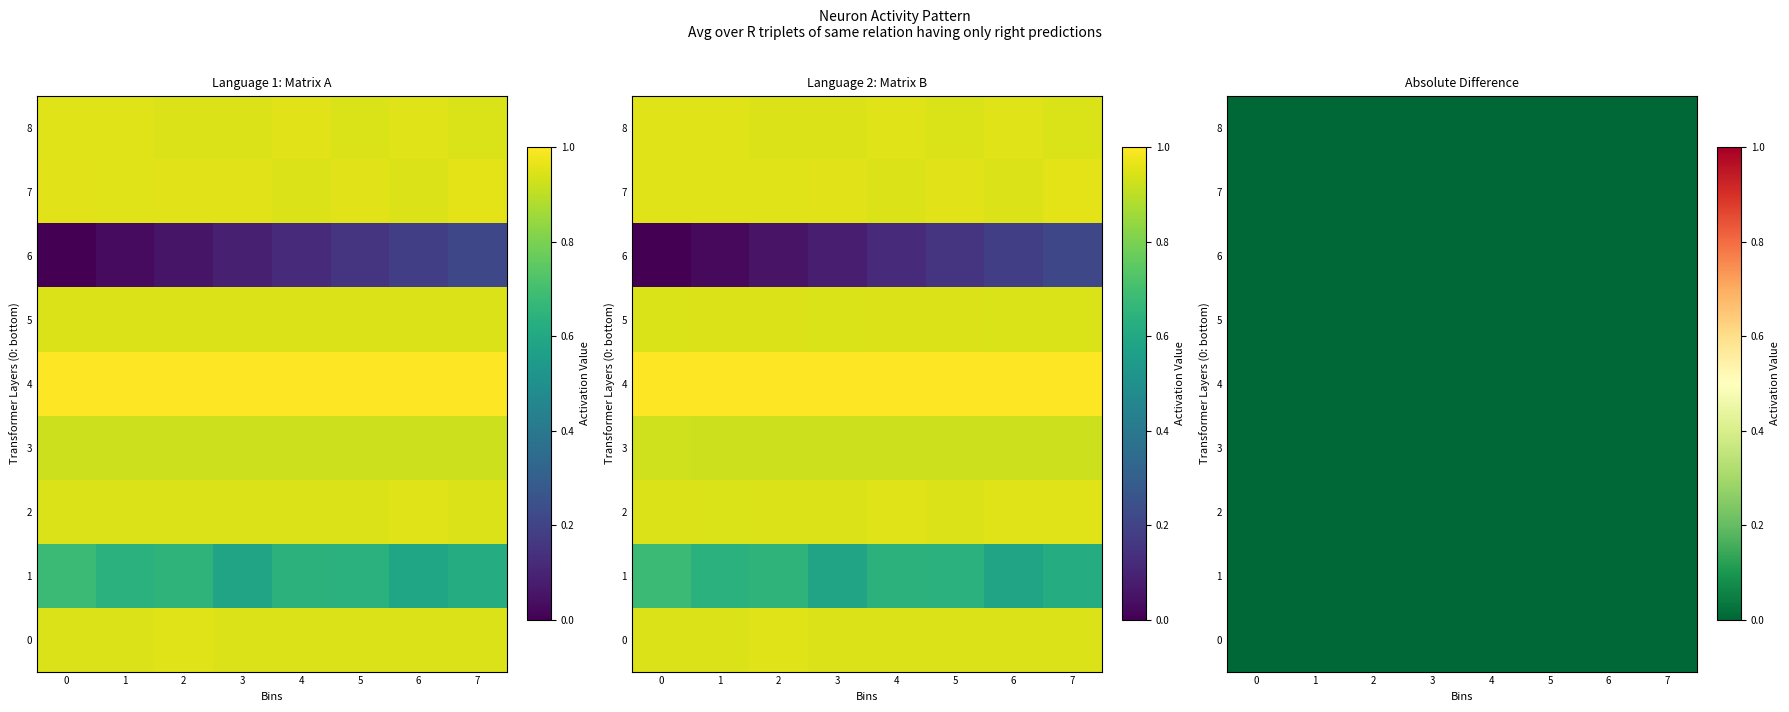

Is the value of 1 at 5 greater than the value of 0 at 4?

No